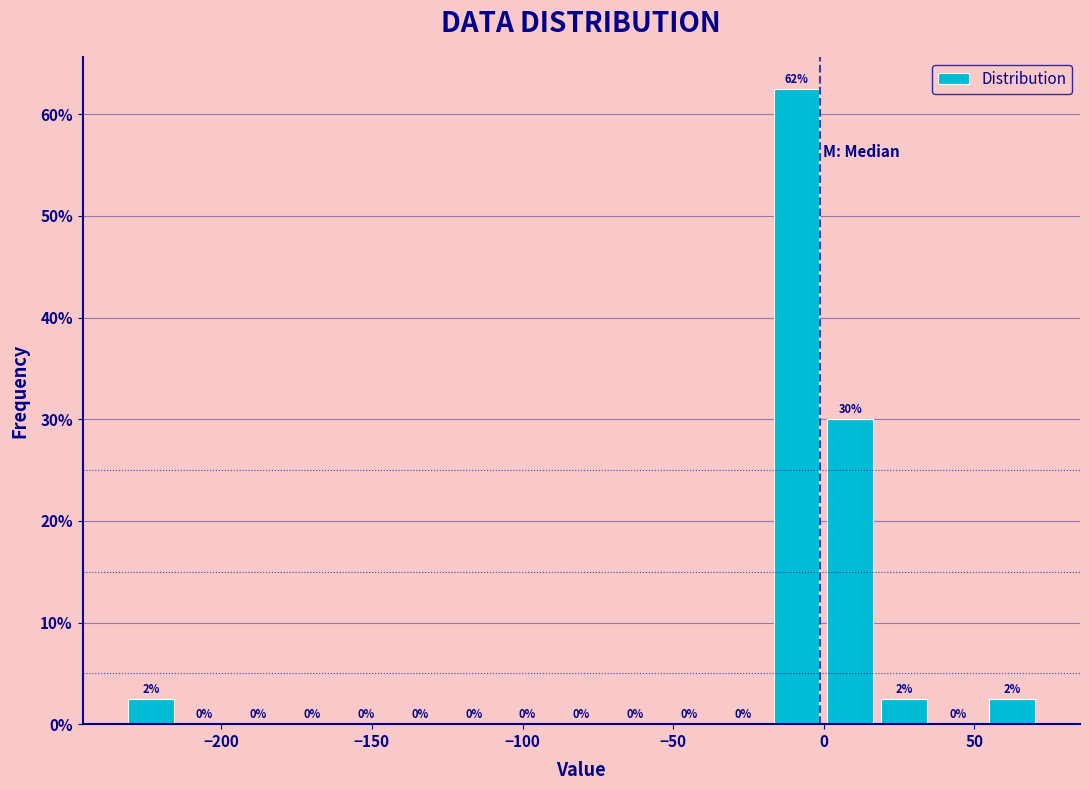

Read against the x-axis, roughly where is the centre of the tallest bar?

-10